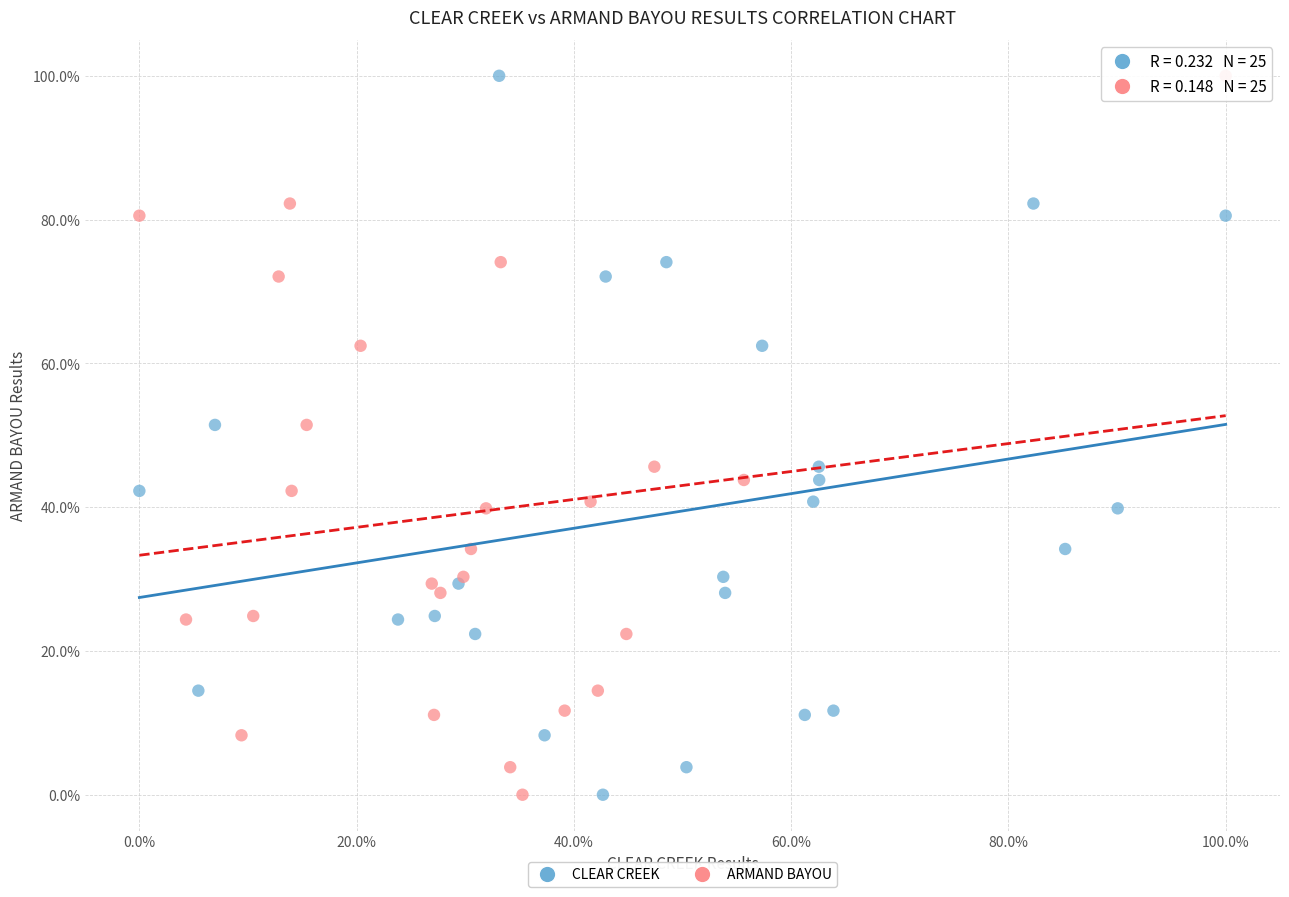

What are all the series names shown in the legend?

CLEAR CREEK, ARMAND BAYOU